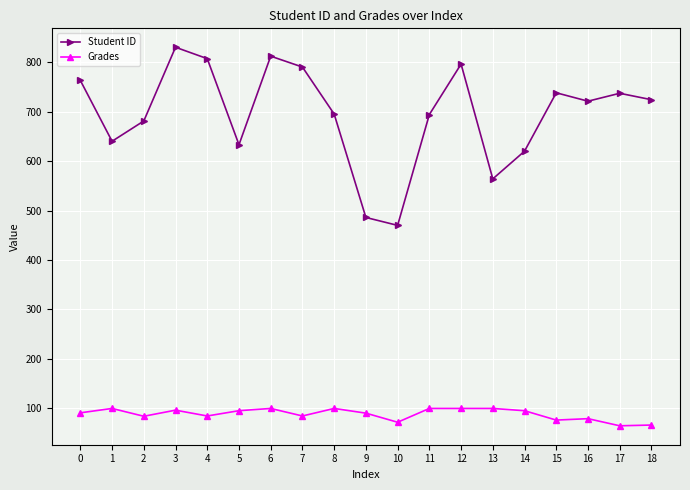

True or false: Grades has more than 2 interior local peaks.

True